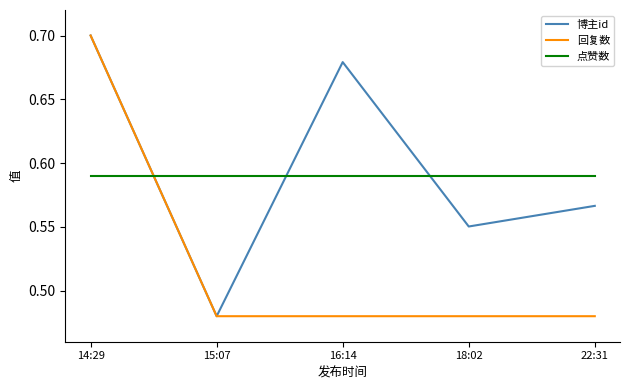

True or false: 回复数 has a value of 0.7 at 14:29.

True